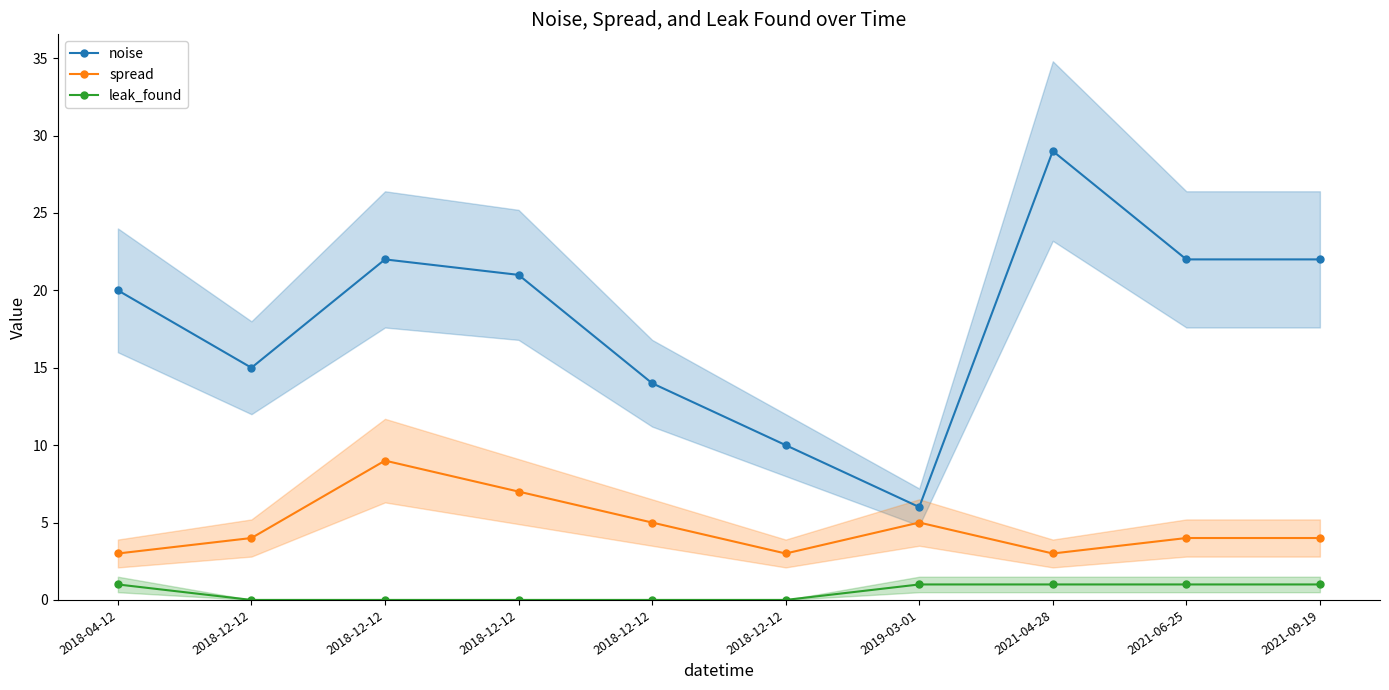

Reading left to right, what are all the values shown in this chart?

noise: 2018-04-12=20	2018-12-12=15	2018-12-12=22	2018-12-12=21	2018-12-12=14	2018-12-12=10	2019-03-01=6	2021-04-28=29	2021-06-25=22	2021-09-19=22
spread: 2018-04-12=3	2018-12-12=4	2018-12-12=9	2018-12-12=7	2018-12-12=5	2018-12-12=3	2019-03-01=5	2021-04-28=3	2021-06-25=4	2021-09-19=4
leak_found: 2018-04-12=1	2018-12-12=0	2018-12-12=0	2018-12-12=0	2018-12-12=0	2018-12-12=0	2019-03-01=1	2021-04-28=1	2021-06-25=1	2021-09-19=1